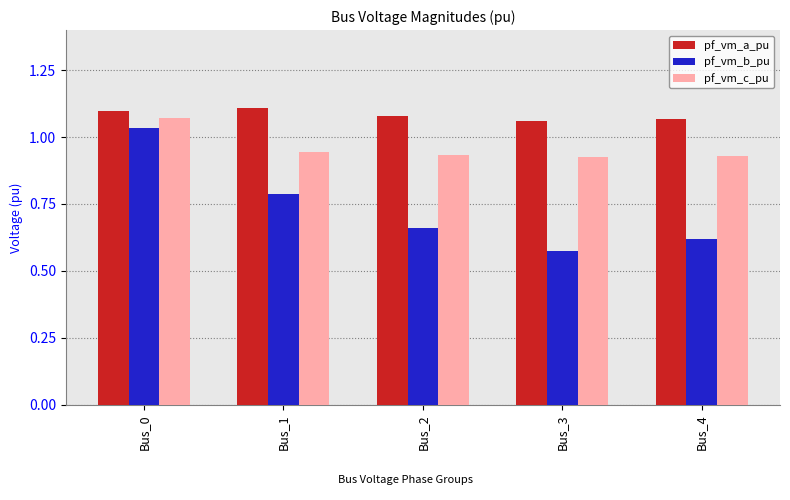

Is the value of pf_vm_a_pu at Bus_4 greater than the value of pf_vm_b_pu at Bus_2?

Yes